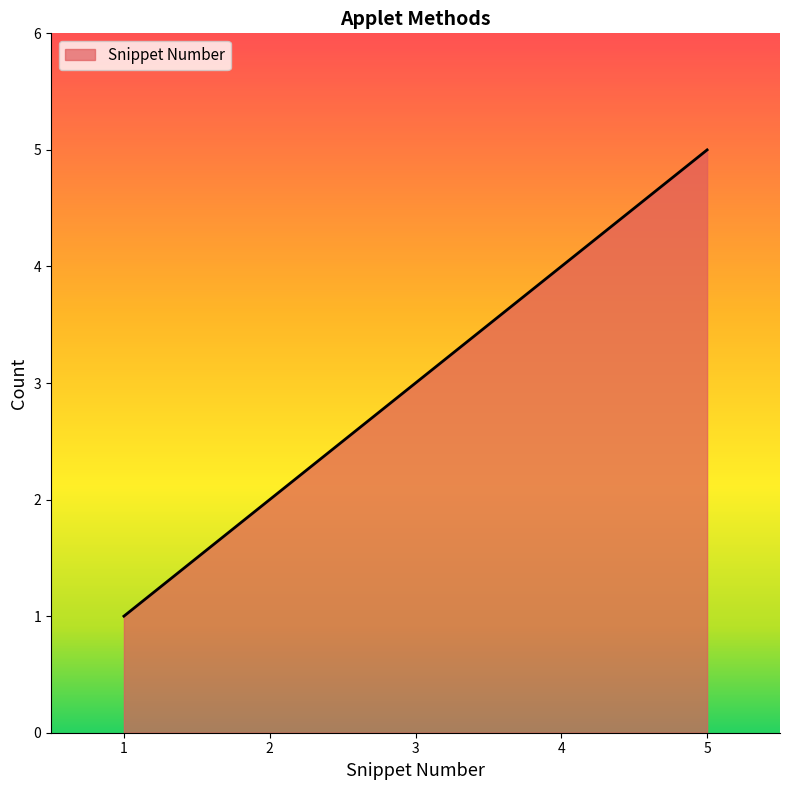

What value does the data have at 1?

1